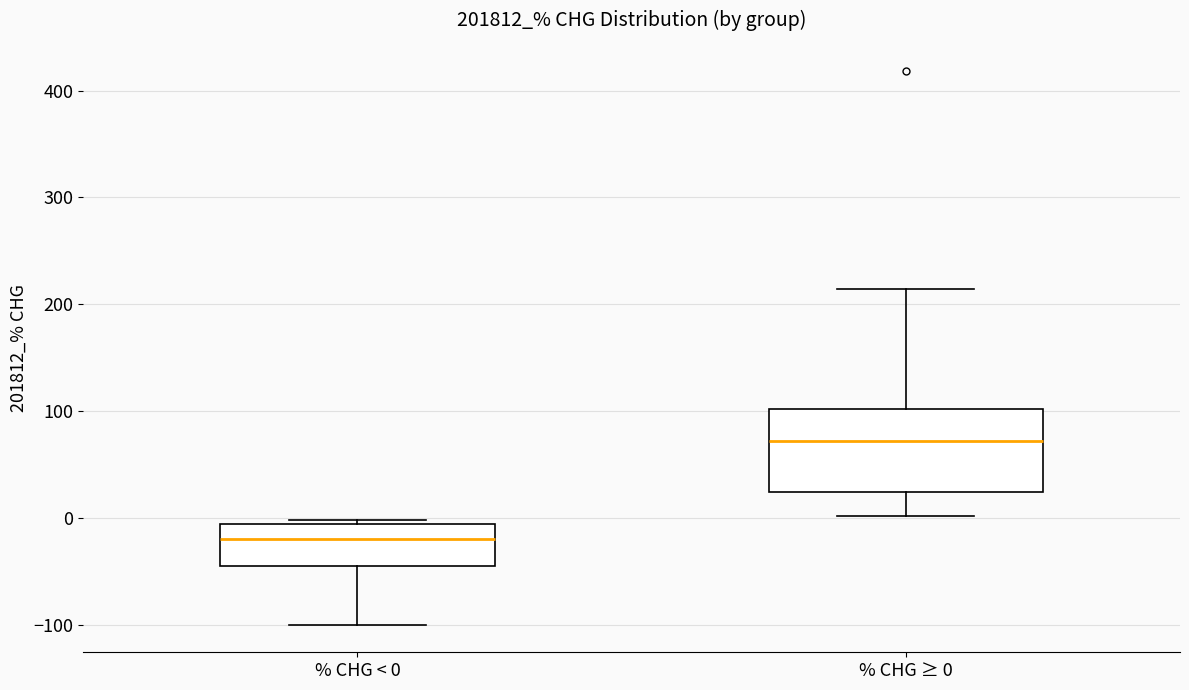

Reading left to right, transcribe this box plot: for each box, give where its median line is, the range the box spans, and where its two whiskers end, as read against the y-axis. The values are not printed on the chart, so give them approximately, as read against the axis.

% CHG < 0: median -20, box -40 to -10, whiskers -100 to 0
% CHG ≥ 0: median 70, box 20 to 100, whiskers 0 to 210